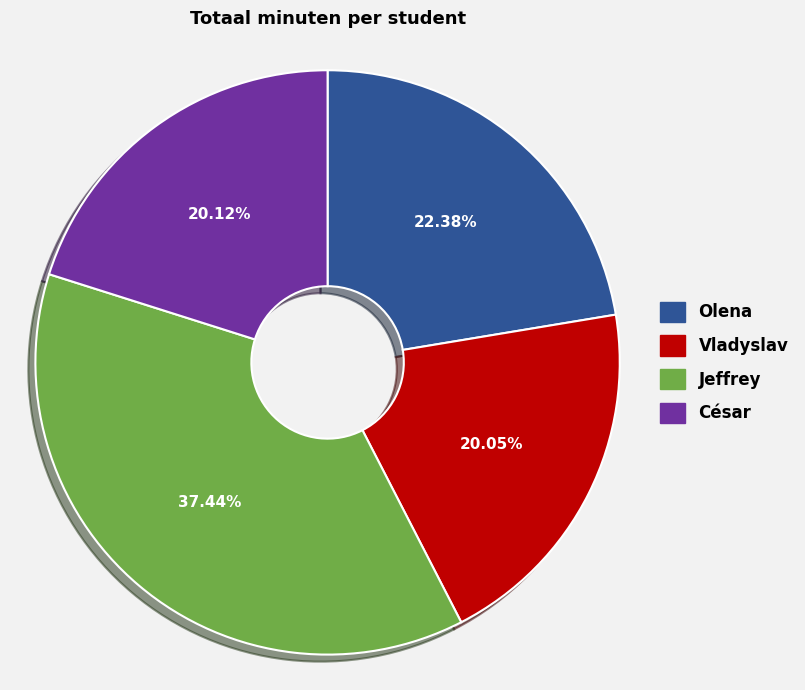

Which slice is the largest?

Jeffrey